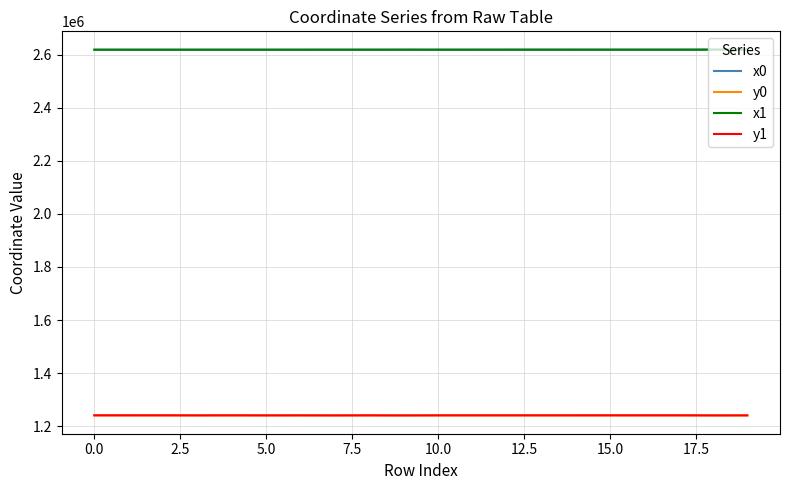

How many values in the x0 series are below 2619566?

9